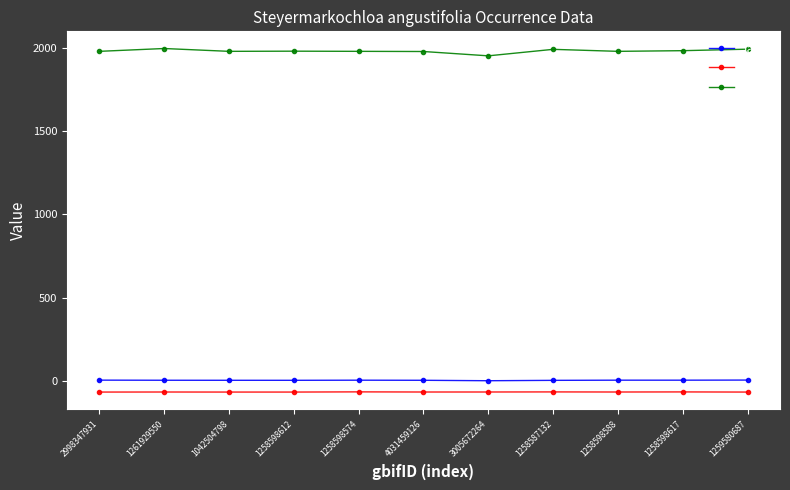

What is the sum of the lon values at 1258598617 and 2998347931?

-134.6